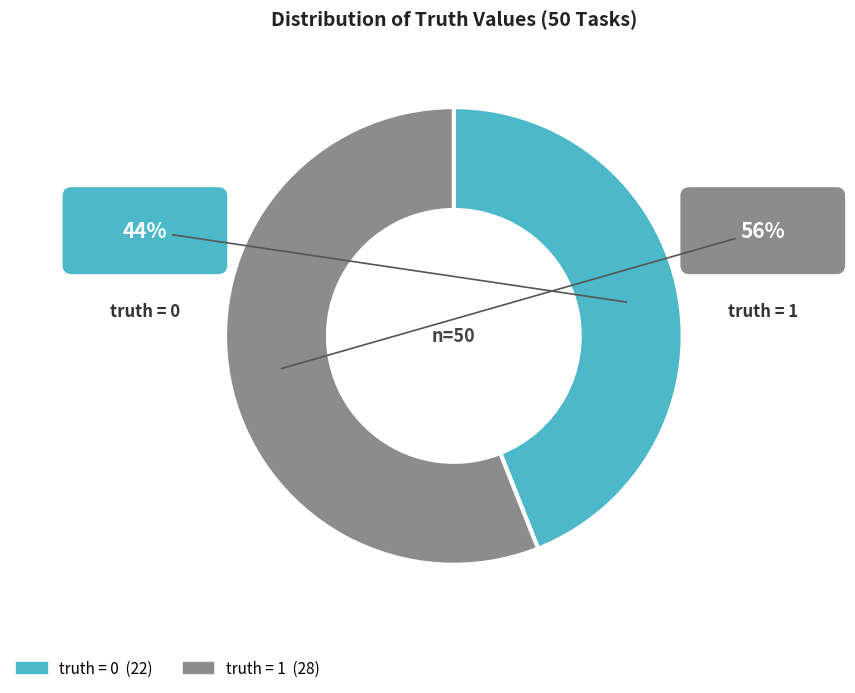

Which slice is the smallest?

truth_0